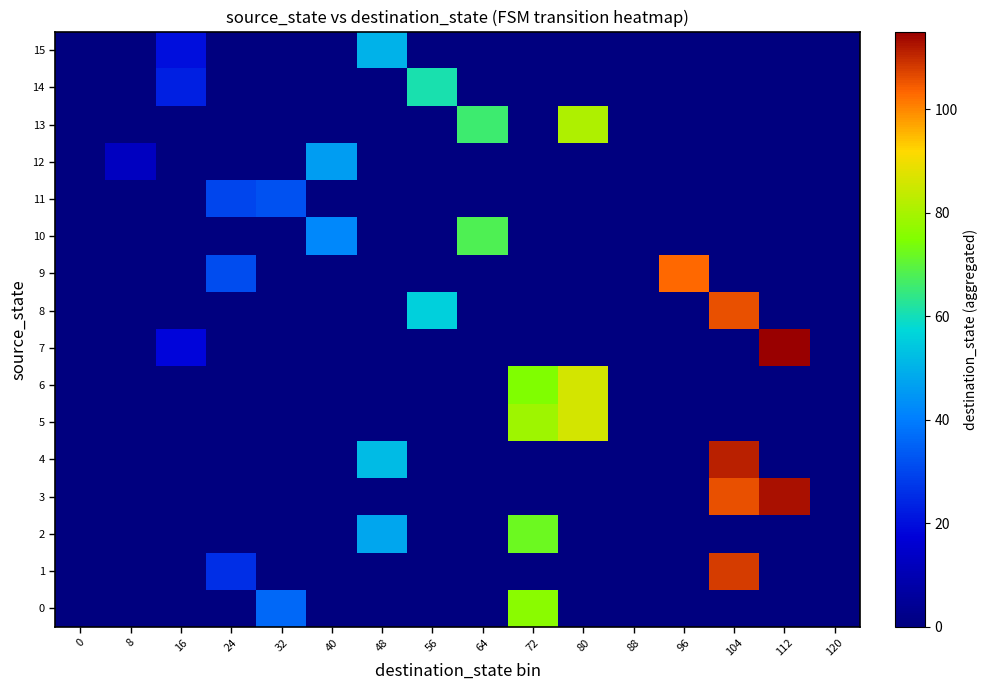

At how many categories does at least one series exceed 42?

9